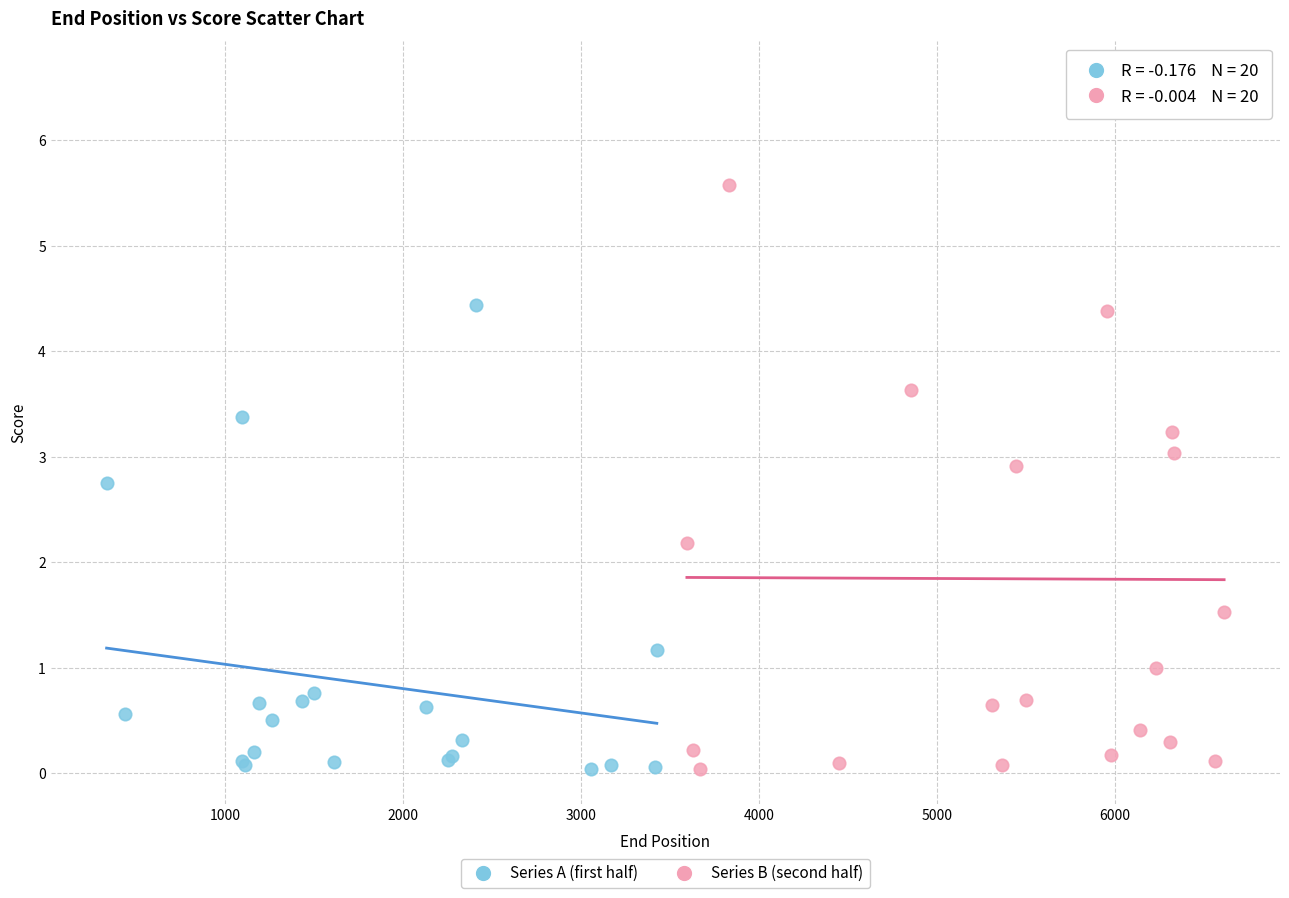

Which series reaches the maximum Y coordinate?

Series B (second half)